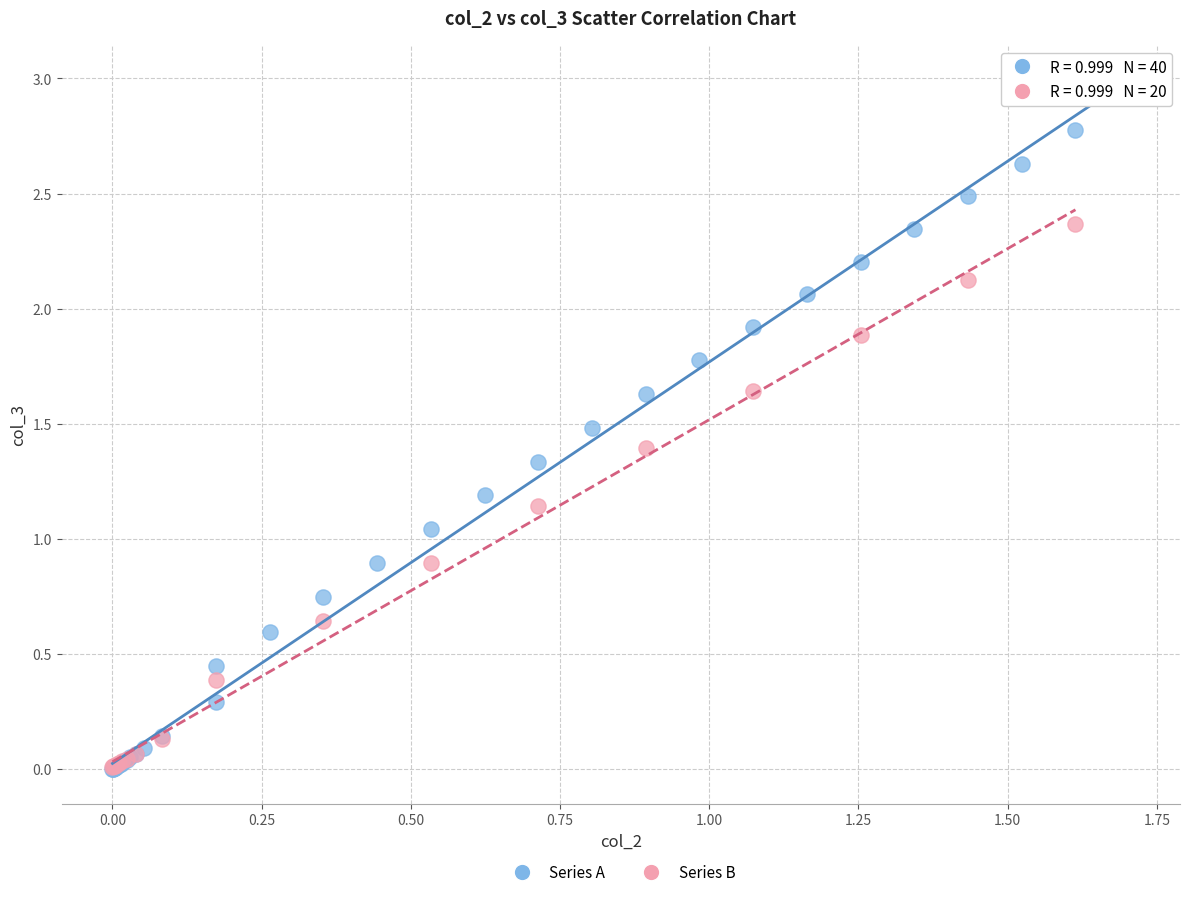

Which series has the largest Y range (max minus min)?

Series A